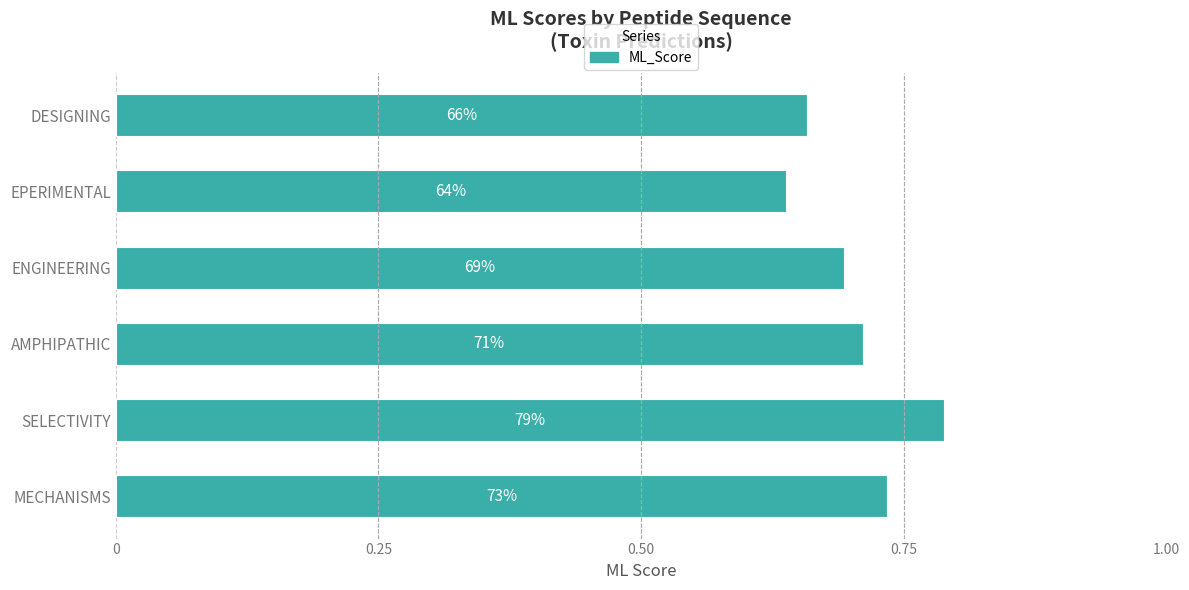

Does the chart contain any negative values?

No